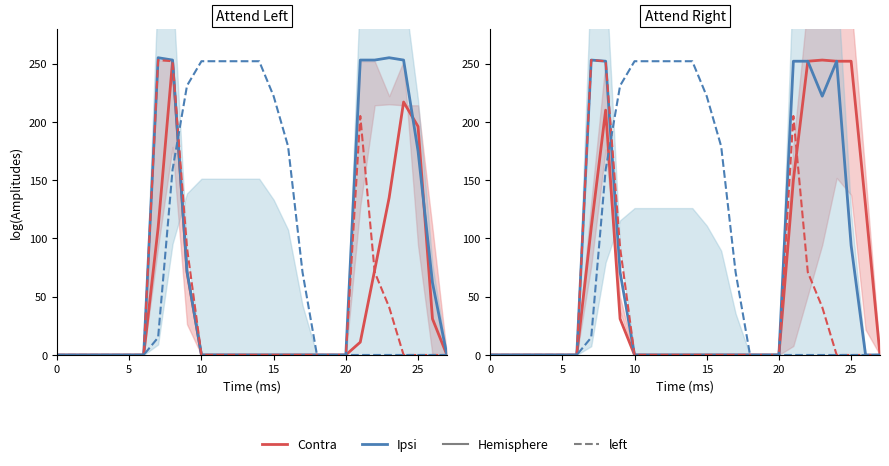

What is the difference between the maximum and second lowest values in the Ipsi series?

253